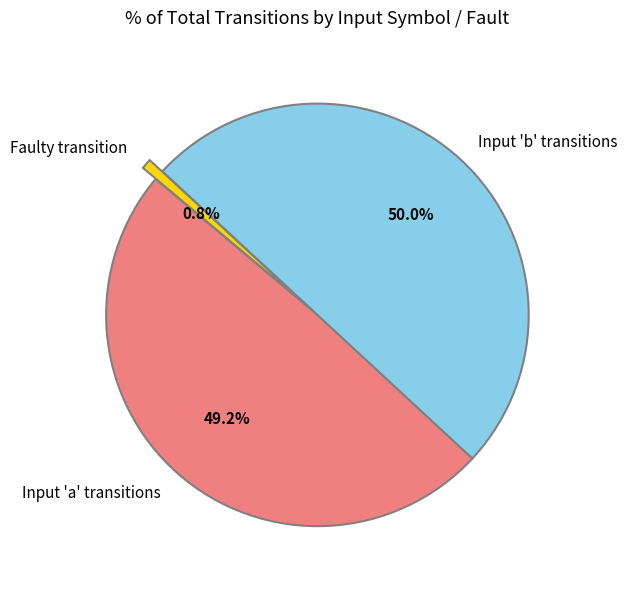

Which slice is the largest?

Input 'b' transitions